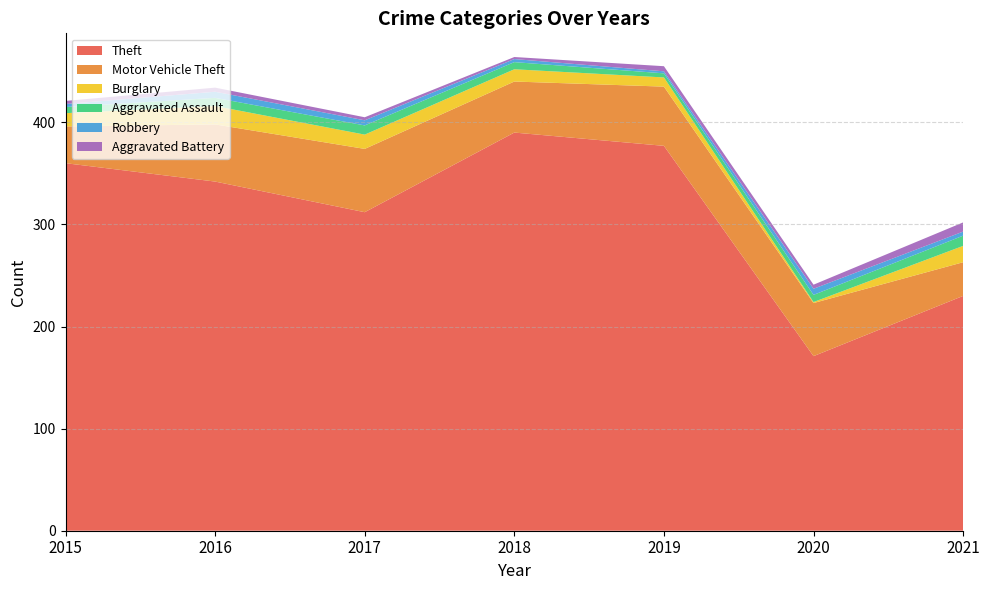

Reading left to right, what are all the values shown in this chart?

Theft: 2015=360	2016=342	2017=312	2018=390	2019=377	2020=171	2021=230
Motor Vehicle Theft: 2015=36	2016=56	2017=62	2018=50	2019=58	2020=52	2021=33
Burglary: 2015=13	2016=18	2017=14	2018=12	2019=9	2020=1	2021=16
Aggravated Assault: 2015=6	2016=8	2017=9	2018=7	2019=4	2020=7	2021=10
Robbery: 2015=3	2016=6	2017=5	2018=3	2019=2	2020=6	2021=4
Aggravated Battery: 2015=3	2016=4	2017=3	2018=2	2019=5	2020=4	2021=9